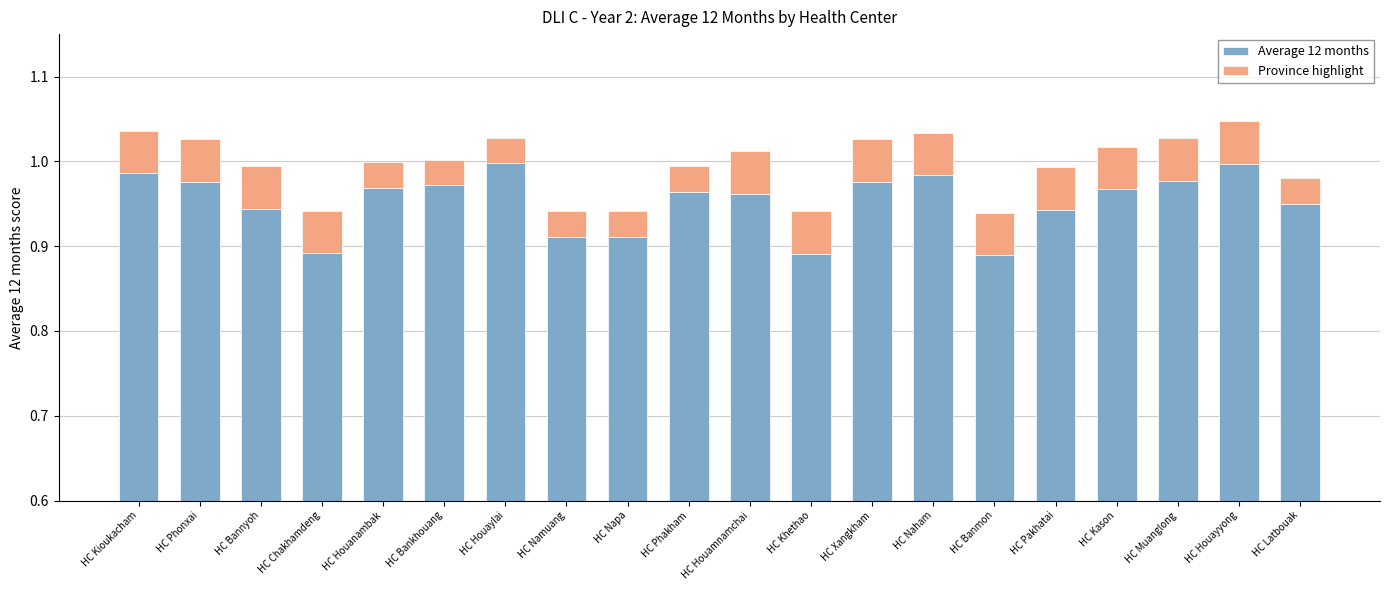

True or false: Province highlight has a value of 0.0 at HC Houanambak.

True